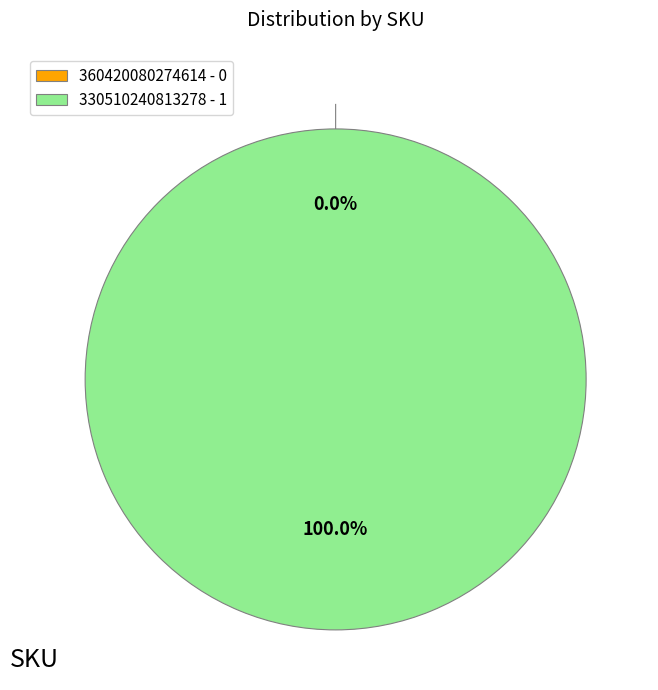

Do 330510240813278 and 360420080274614 together represent more than half of the pie?

Yes